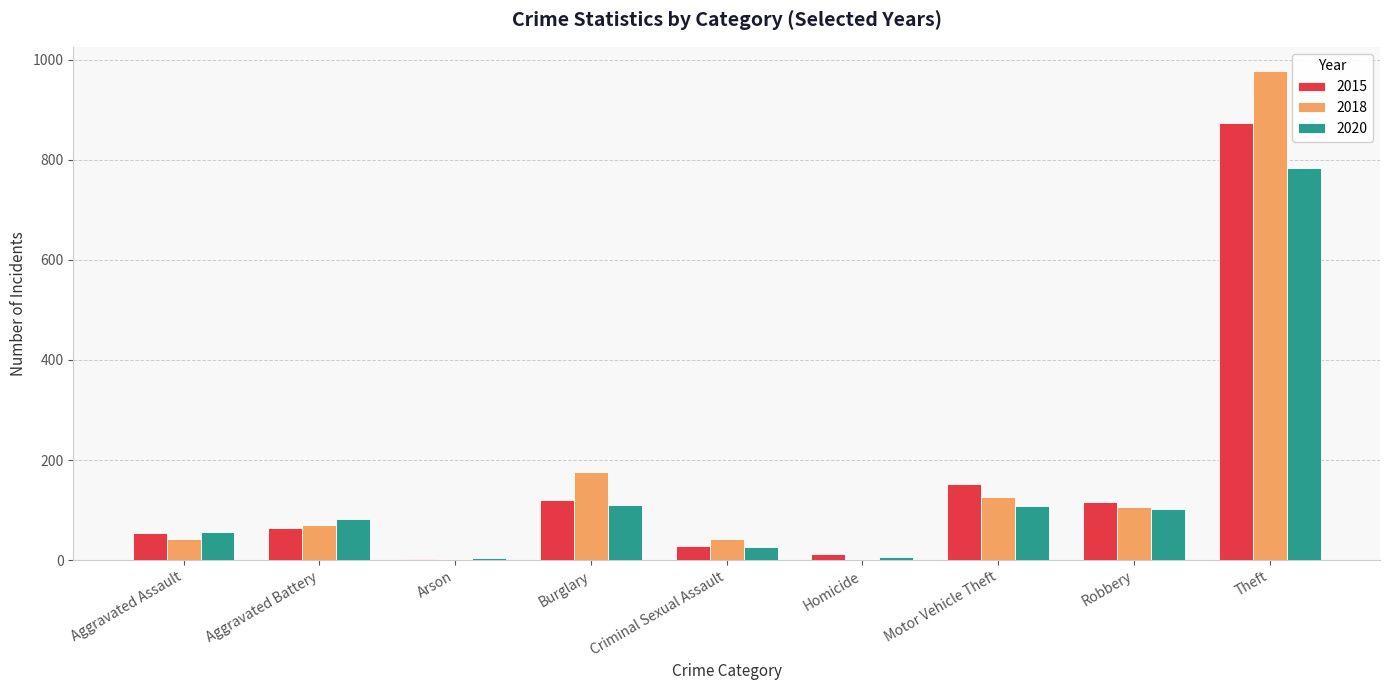

What is the total value across all series at Aggravated Assault?

153